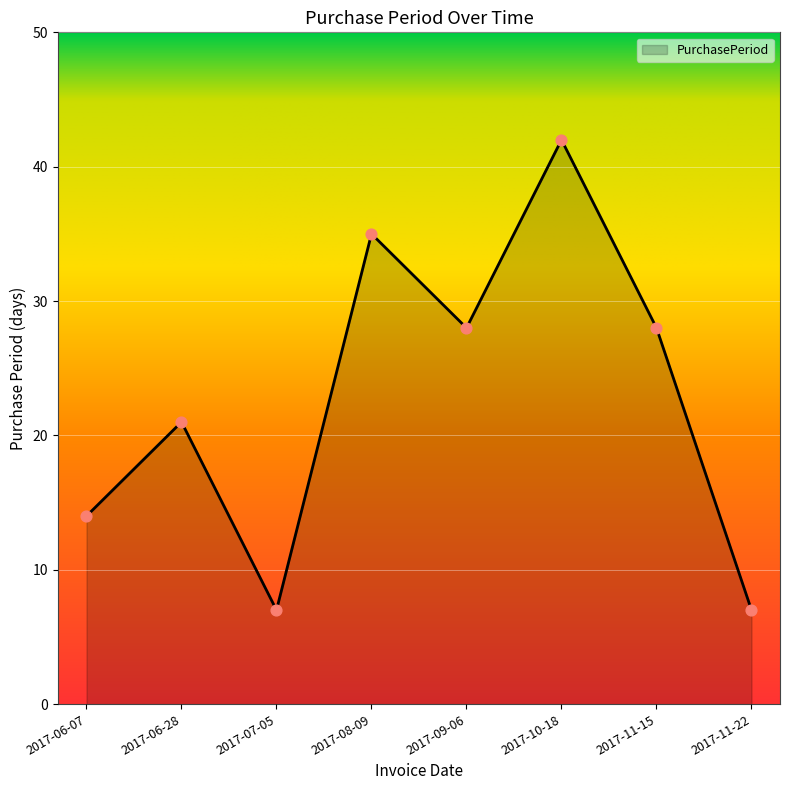

Between 2017-11-22 and 2017-06-28, which is larger?

2017-06-28